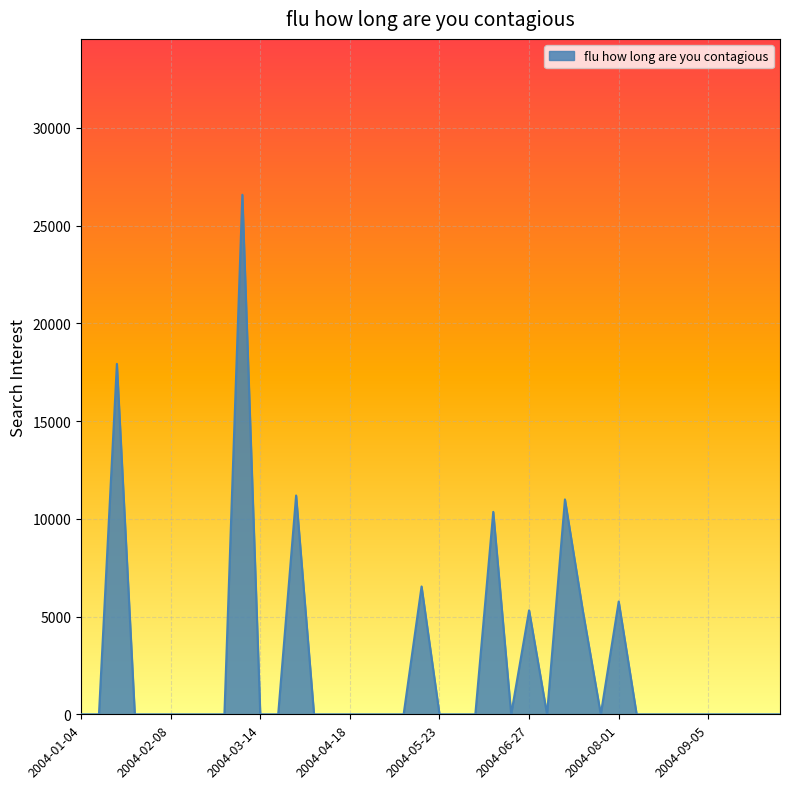

How many lines are shown in the chart?

1